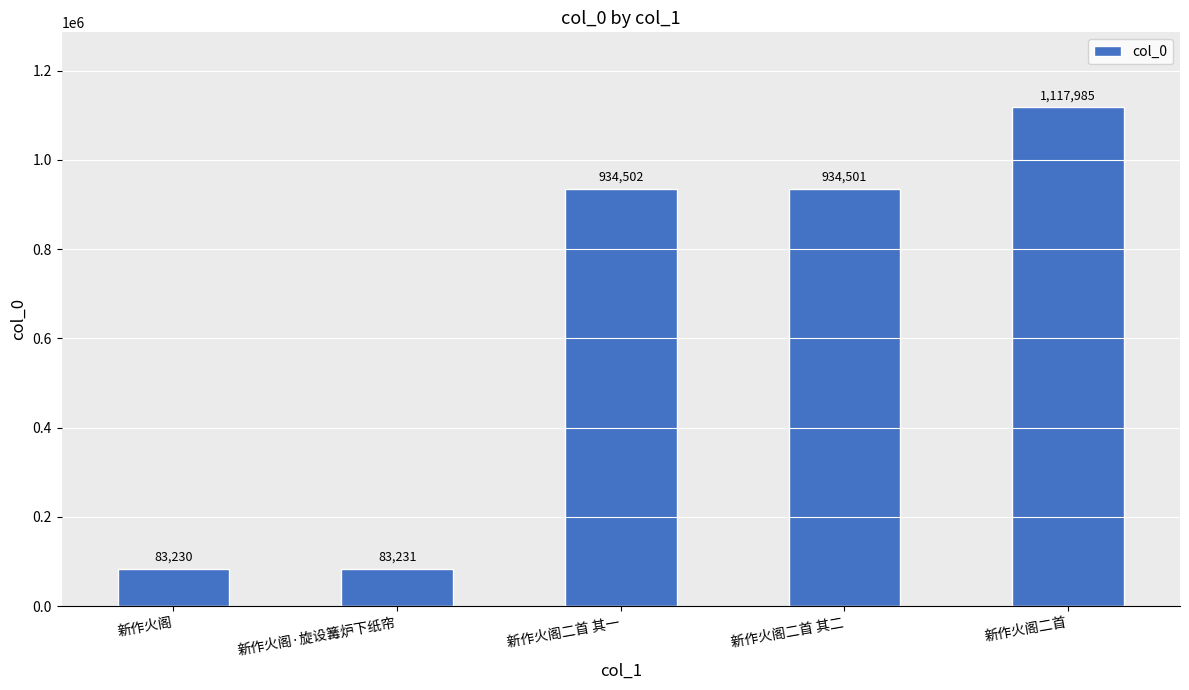

What is the average value?

630690